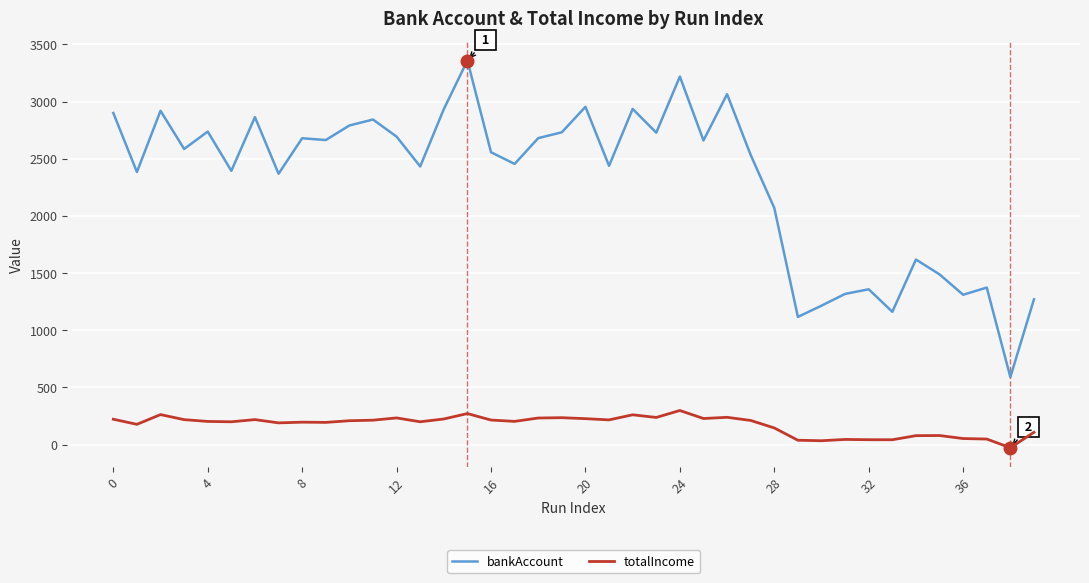

Which series has the largest total across all categories?

bankAccount